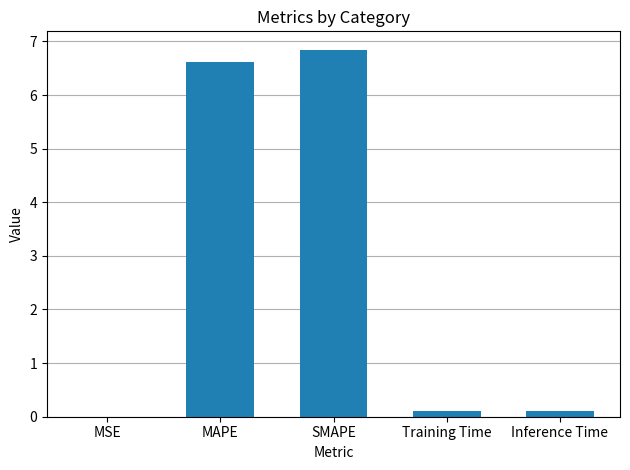

What is the sum of all values?

13.7